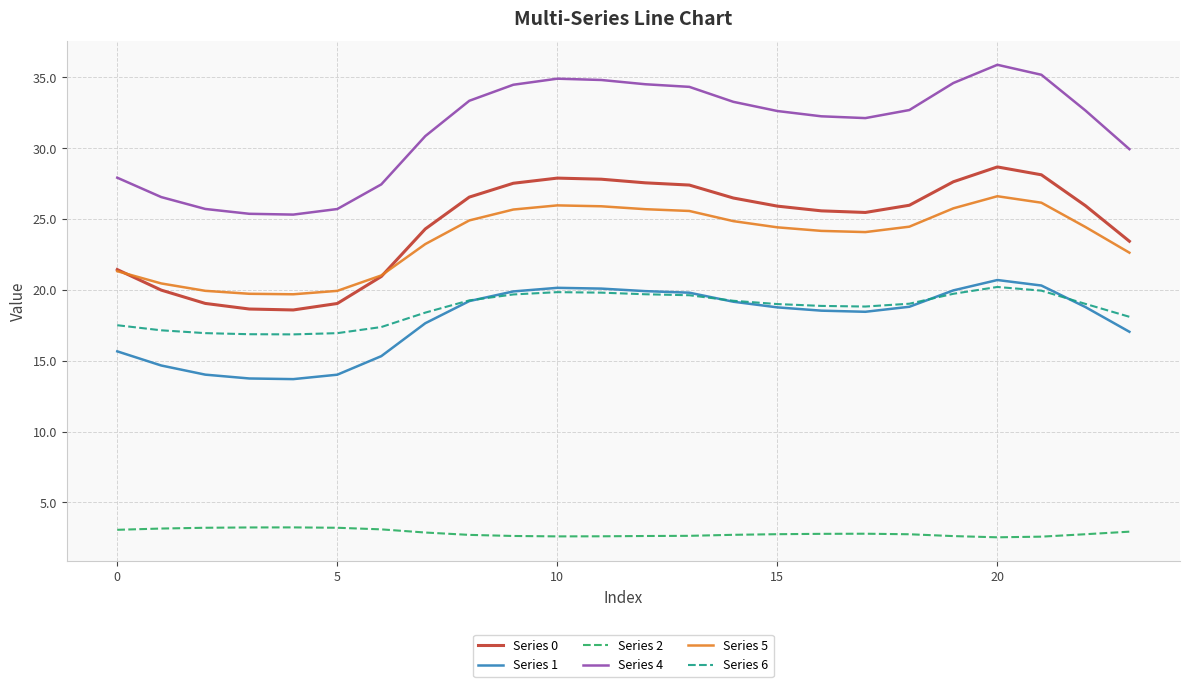

Which series has the largest total across all categories?

Series 4